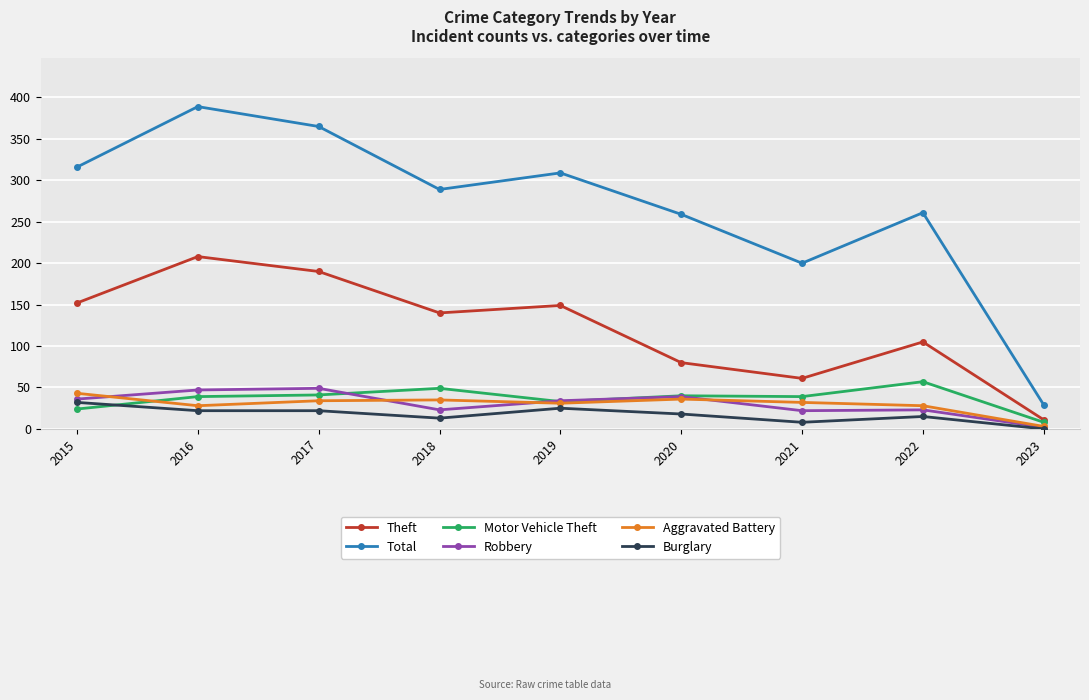

Rank the series by their maximum value, from highest to lowest.

Total, Theft, Motor Vehicle Theft, Robbery, Aggravated Battery, Burglary